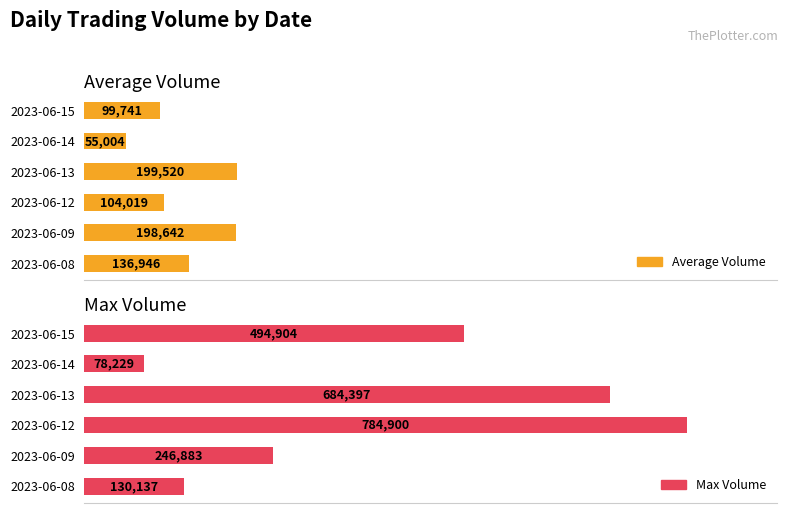

What is the lowest value of the Max Volume series?

78229